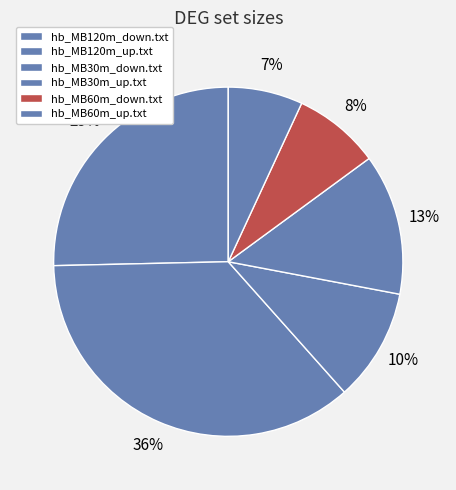

To the nearest percent, what percentage of the pie is hb_MB30m_up.txt?

13%